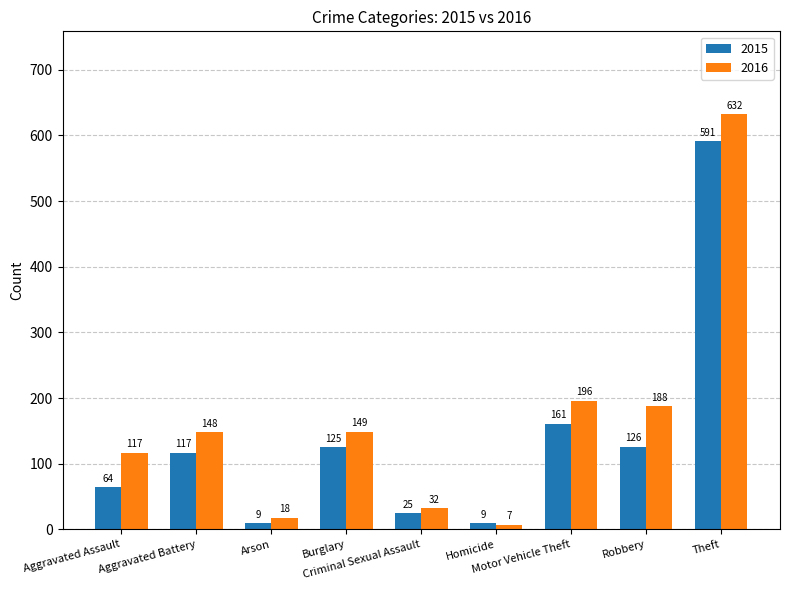

Which series has the largest total across all categories?

2016